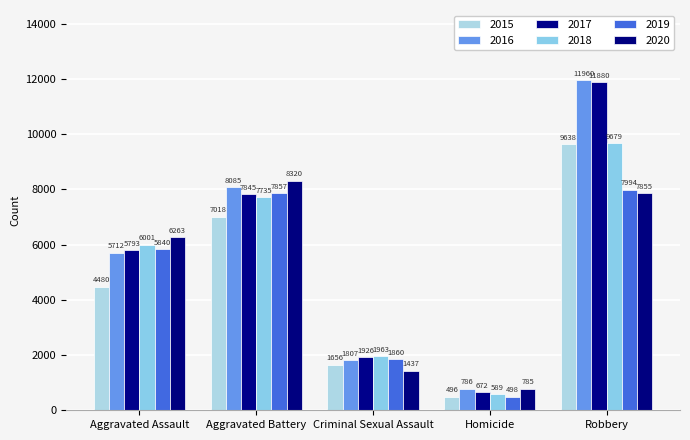

How many bars are there in each group?

6